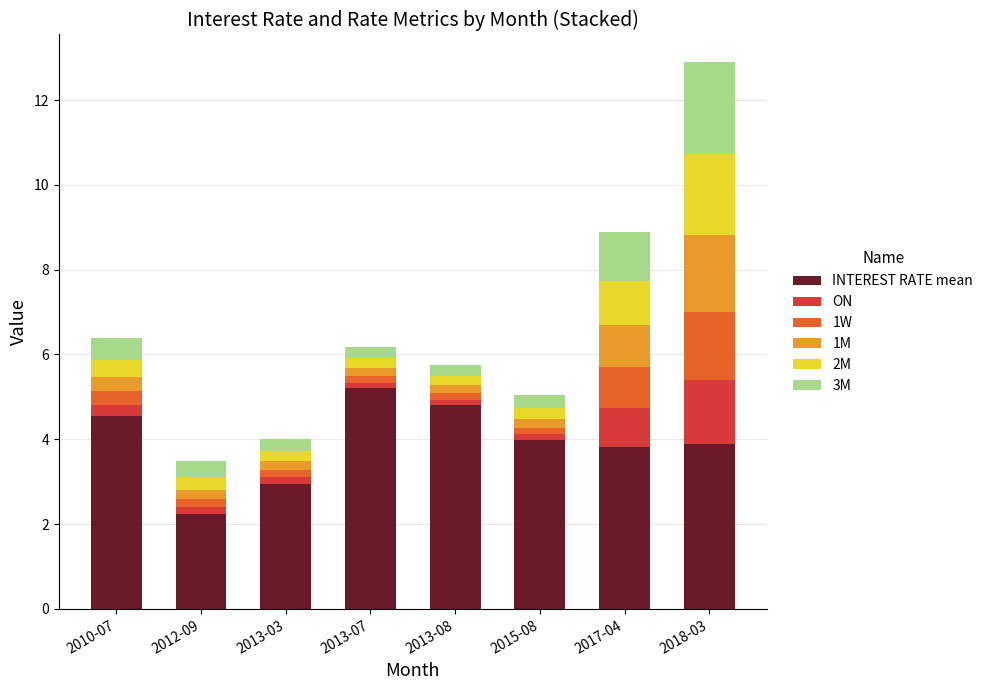

What is the value of the INTEREST RATE mean bar at the 6th from the left?

4.0